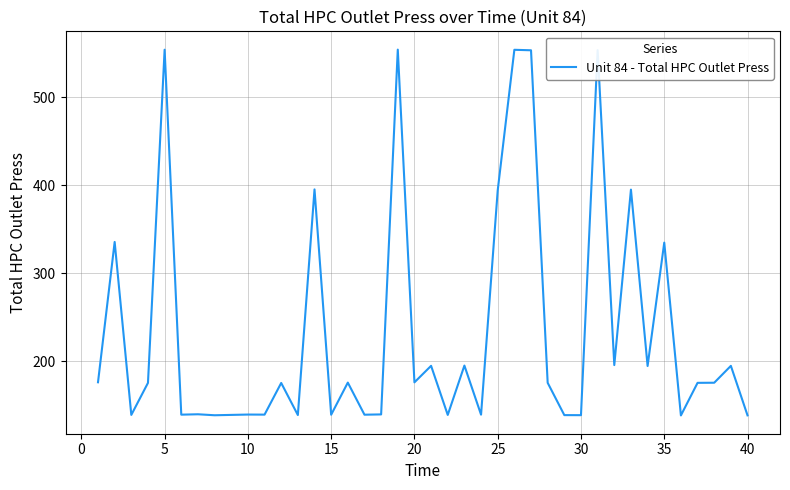

What is the greatest value displayed?

554.2